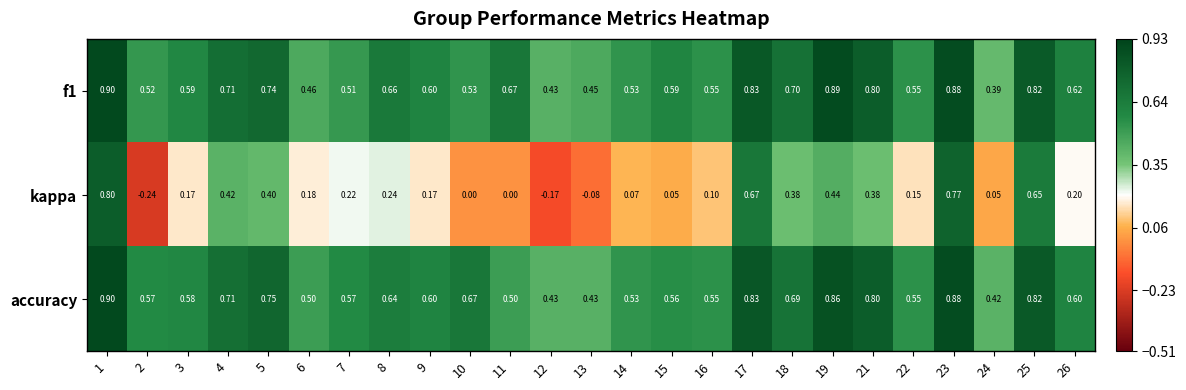

Which series has the largest range (max minus min)?

kappa